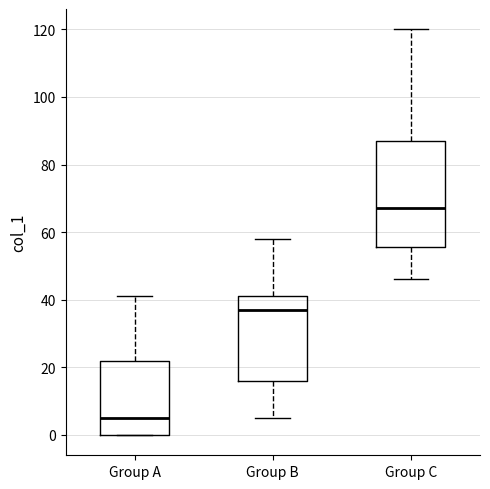

Comparing the boxes themselves (not the whiskers), which one is the tallest?

Group C